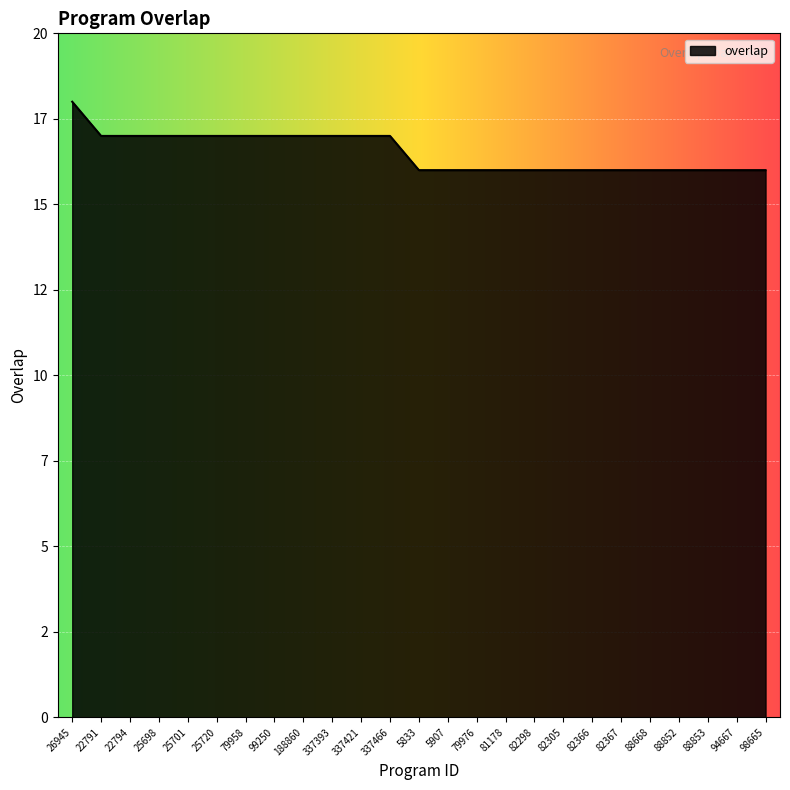

What is the minimum value shown in the chart?

16